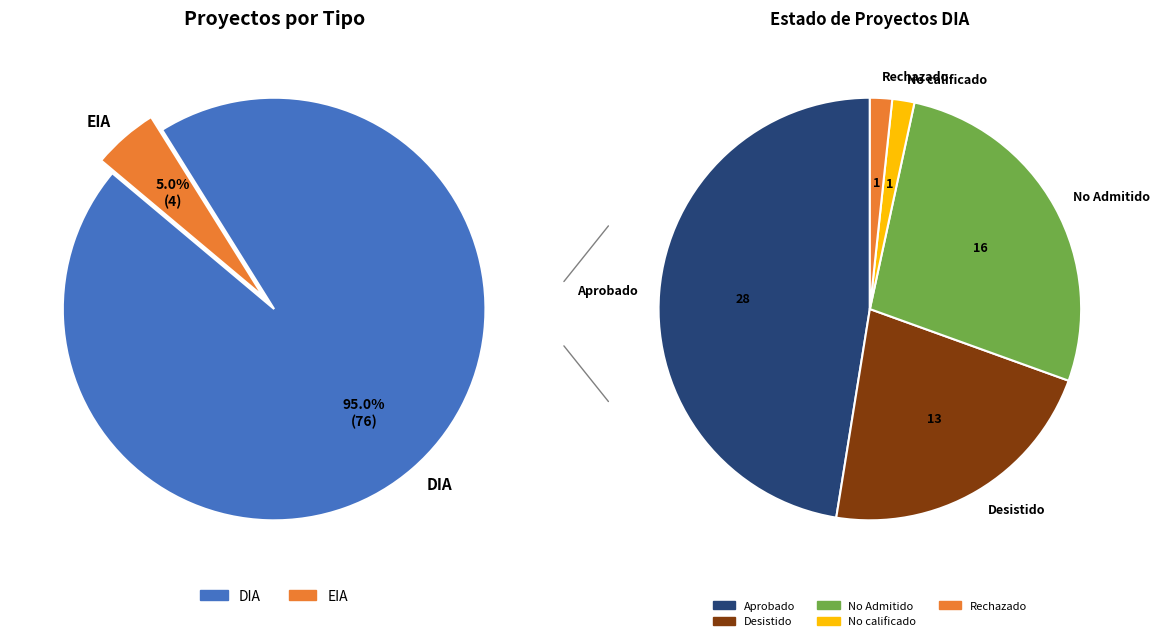

What is the largest slice in the pie chart?

DIA